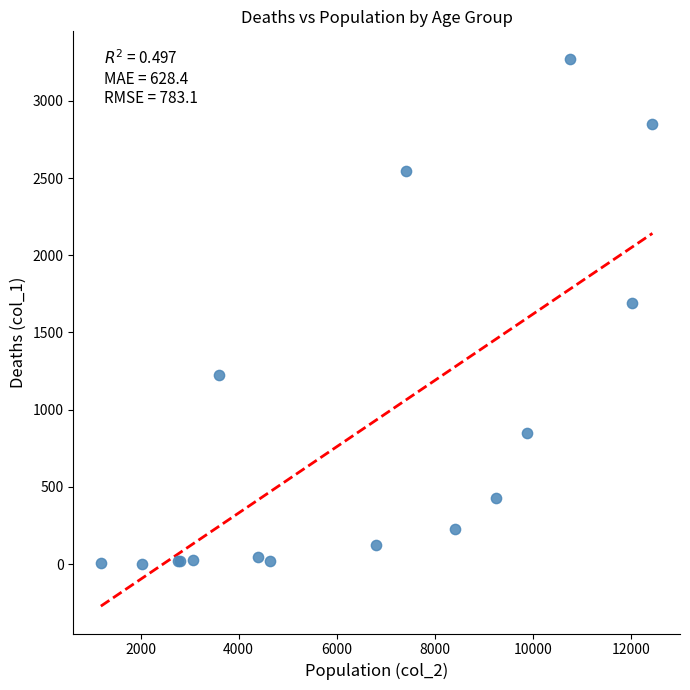

What Y value in the scatter plot is closest to 1638?

1690